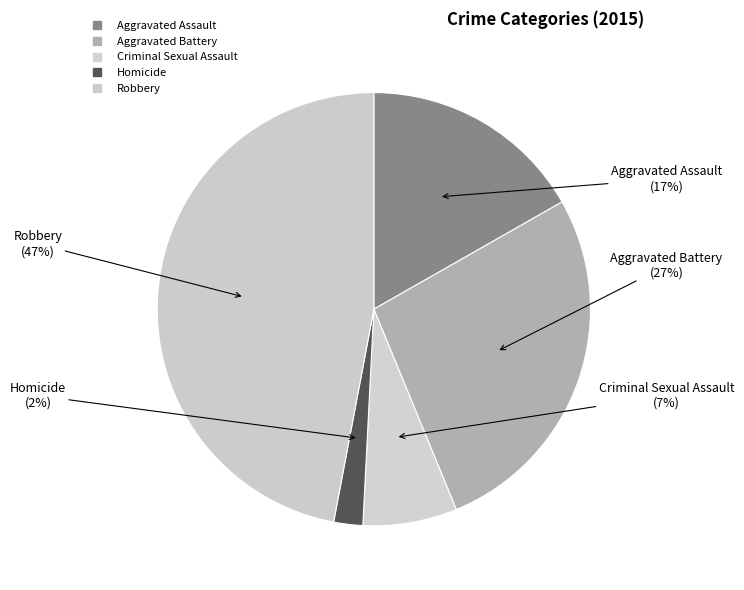

Combined, what portion of the pie is Homicide and Criminal Sexual Assault?

9.2%